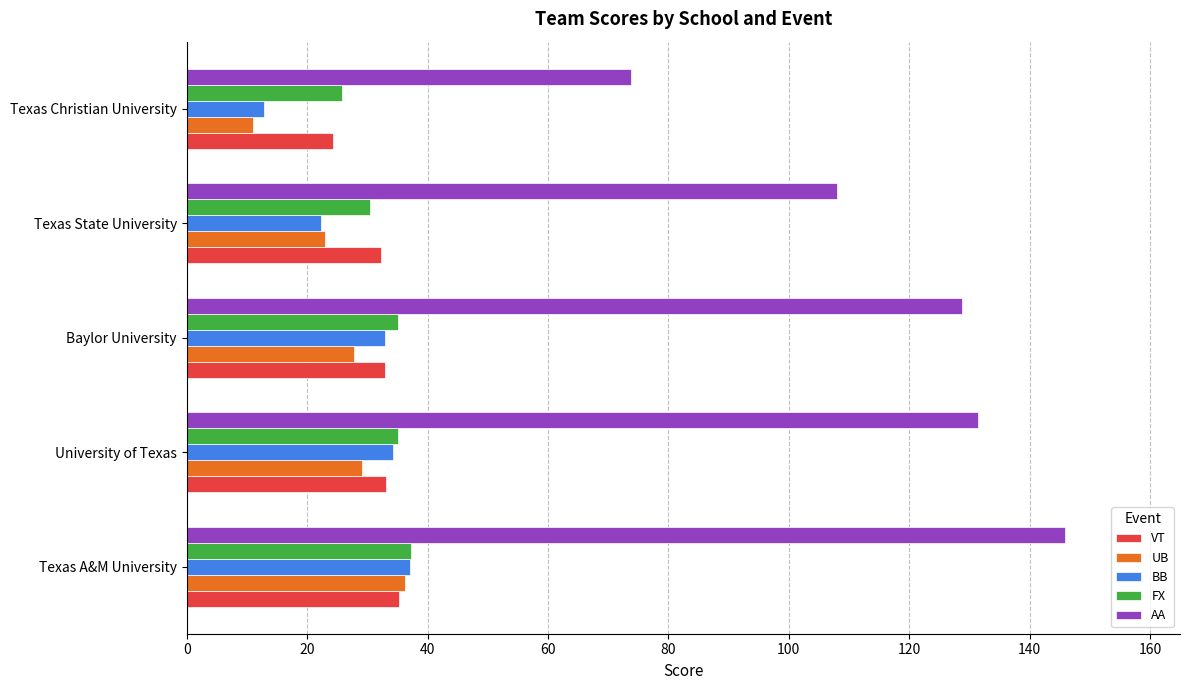

What is the sum of all AA values?

587.9